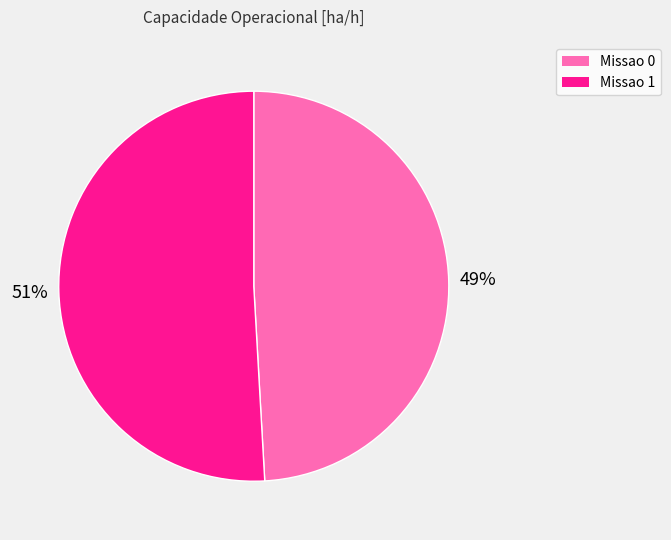

How many slices are in this pie chart?

2